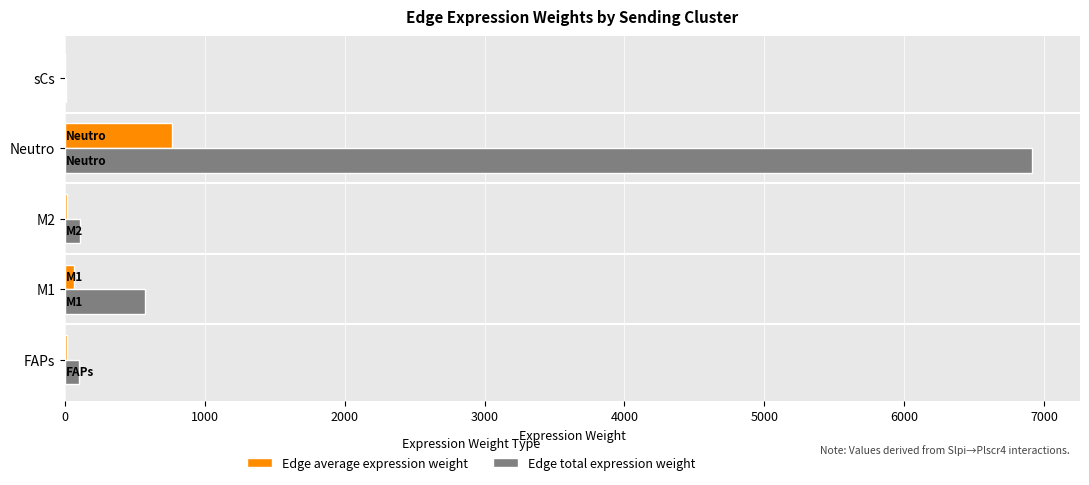

What is the maximum value for Edge total expression weight?

6911.5